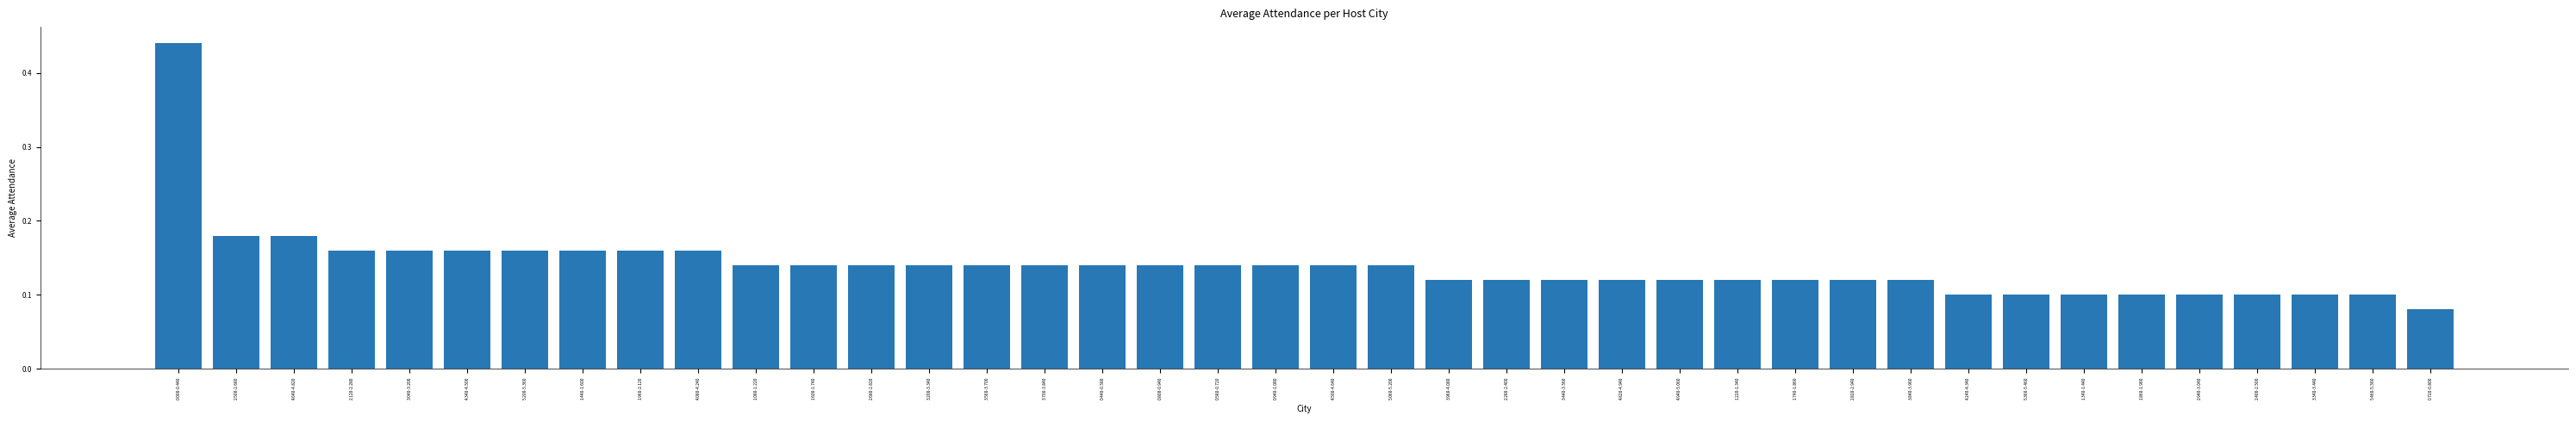

What position from the left is 4.640-4.820?

3